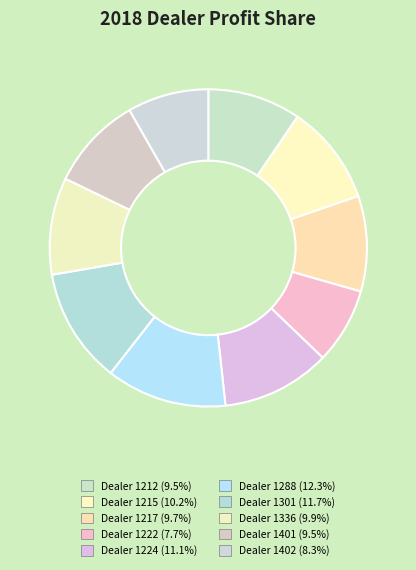

Which slice is the smallest?

1222